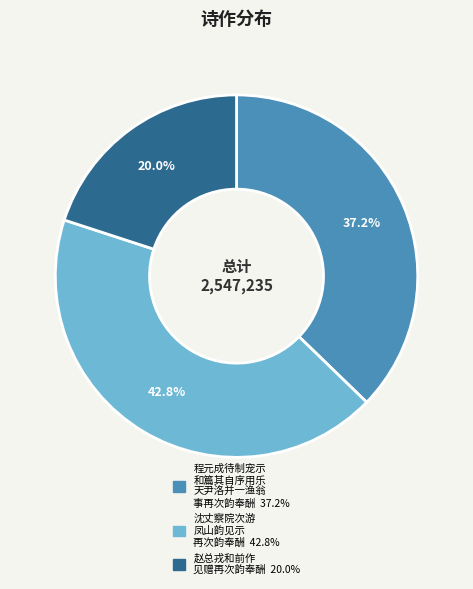

Does any single category account for the majority?

No